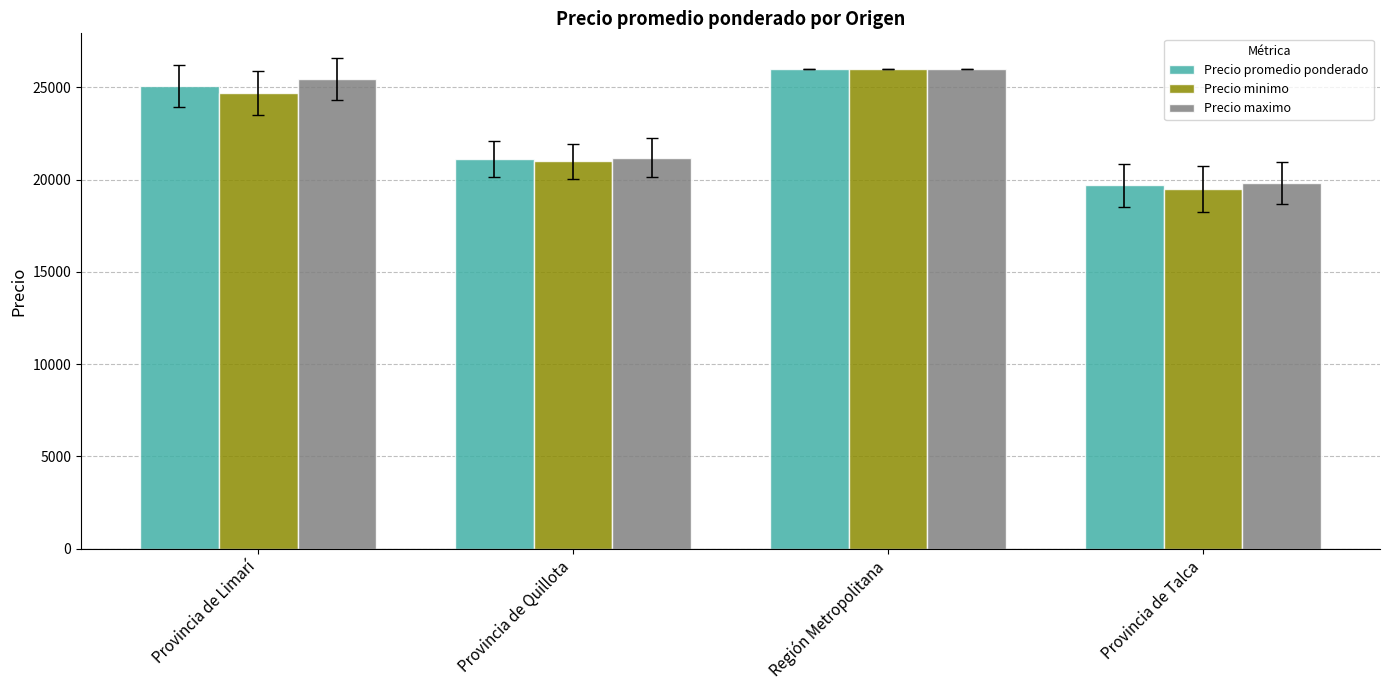

Rank the categories by Precio minimo value from lowest to highest.

Provincia de Talca, Provincia de Quillota, Provincia de Limarí, Región Metropolitana